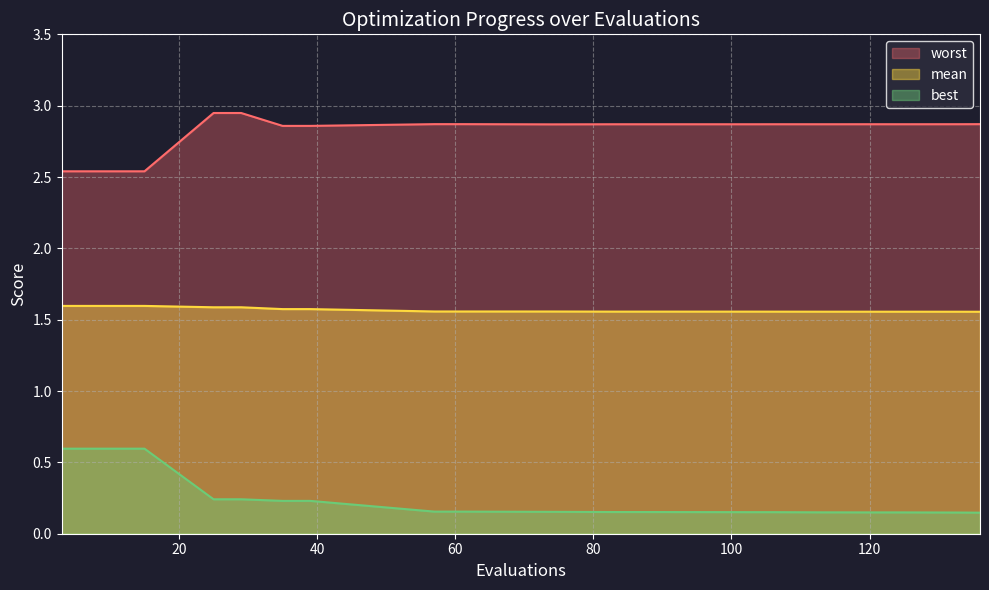

What is the maximum value for worst?

2.9